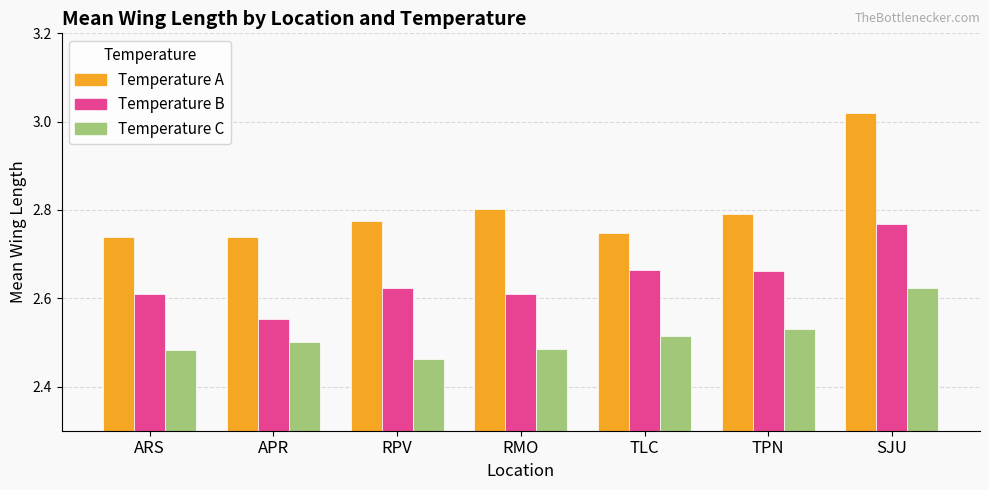

How many data points does each series have?

7